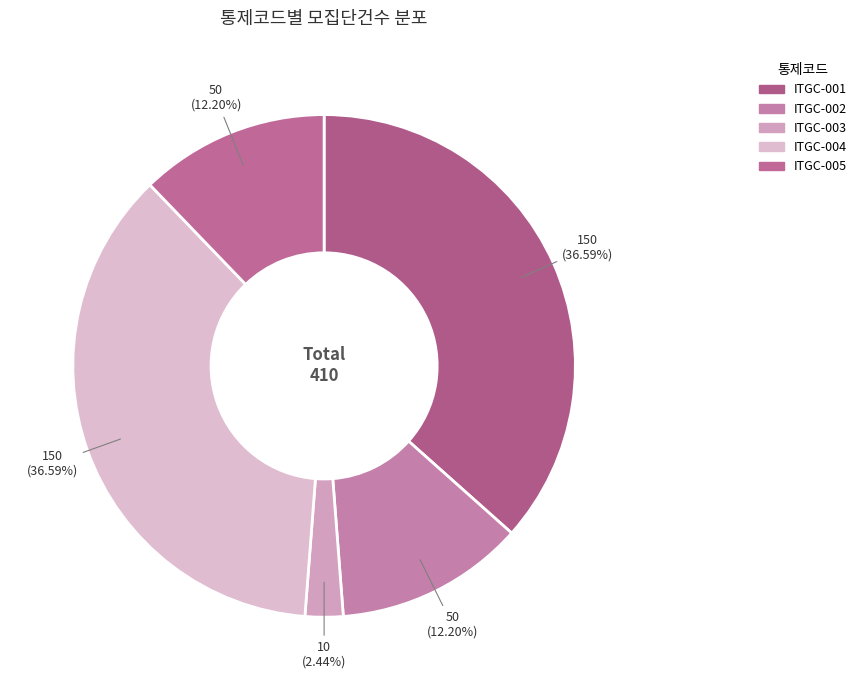

To the nearest percent, what is the difference between the largest and smallest slice percentages?

34%